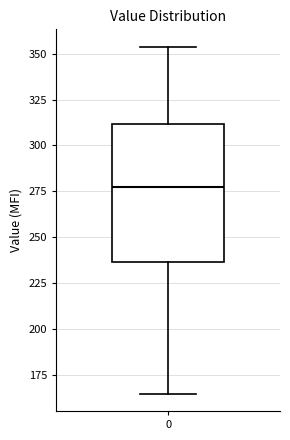

Transcribe this box plot: give where the median line is, the range the box spans, and where the two whiskers end, as read against the y-axis. The values are not printed on the chart, so give them approximately, as read against the axis.

median 280, box 235 to 310, whiskers 165 to 355